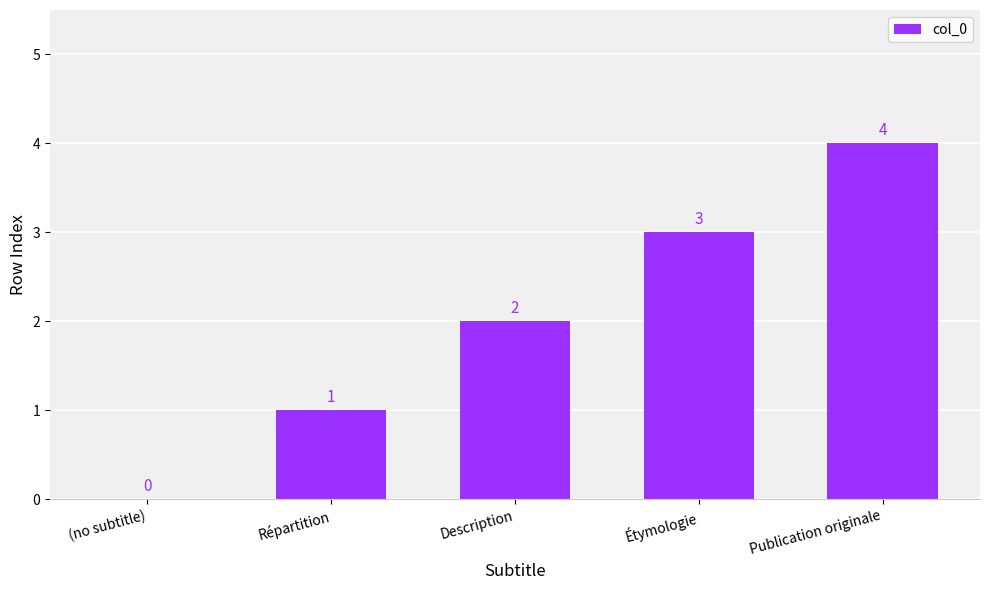

Reading left to right, list all the values displayed in this chart.

0	1	2	3	4